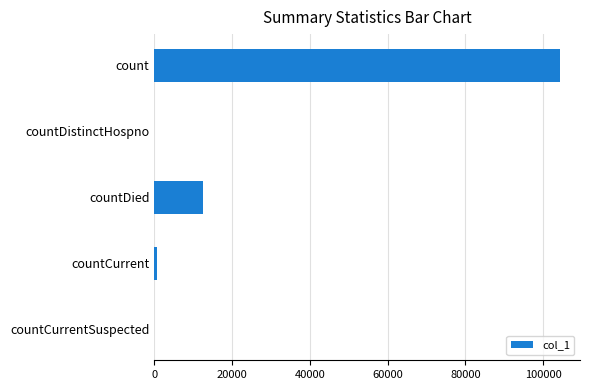

What is the change in value from count to countDied?

-91710